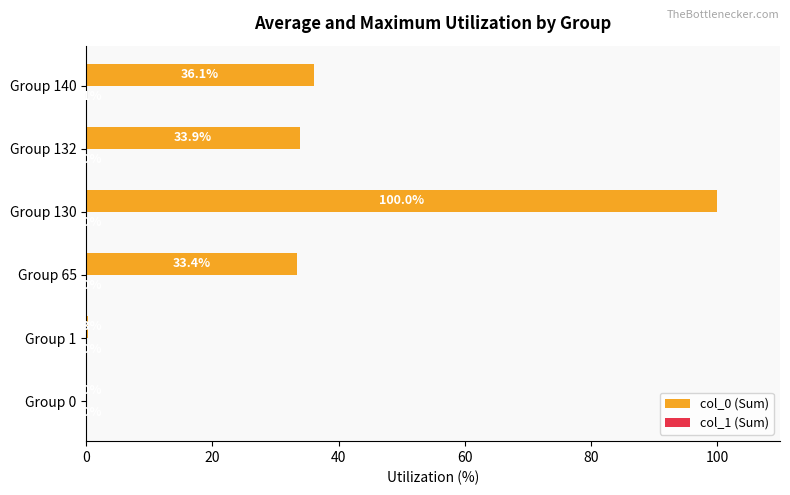

The col_0 (Sum) series shows 56.6 at Group 132. True or false?

False